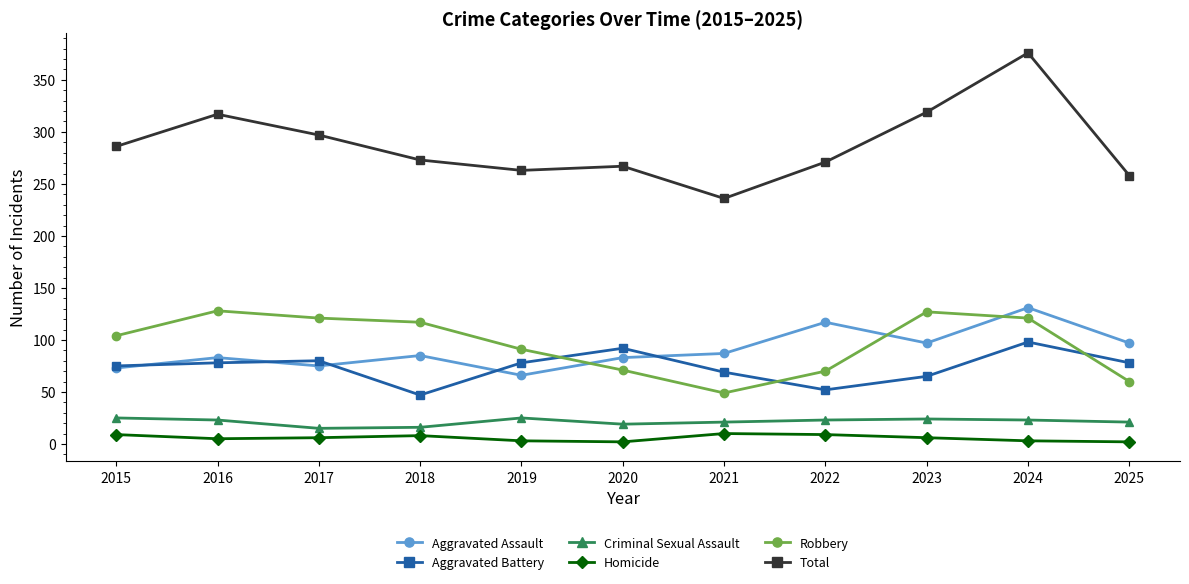

What is the value of the Robbery point at the 1st from the left?

104